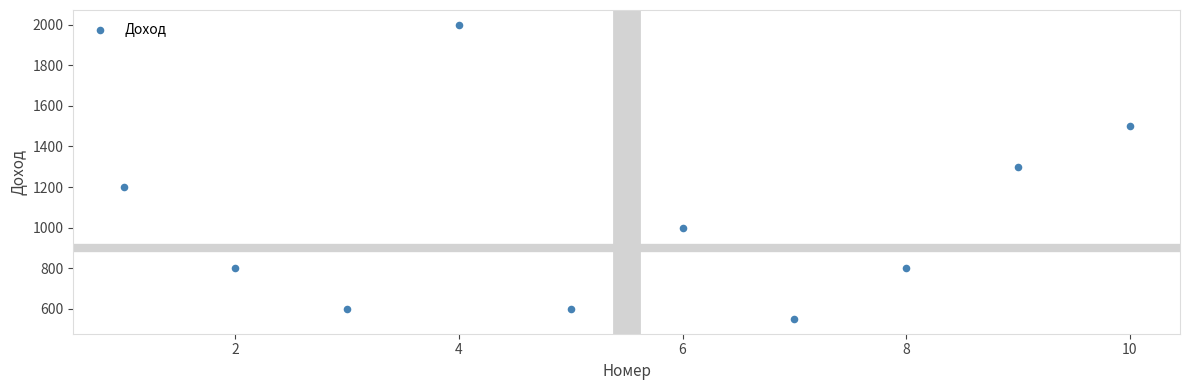

What Y value in the scatter plot is closest to 1275?

1300